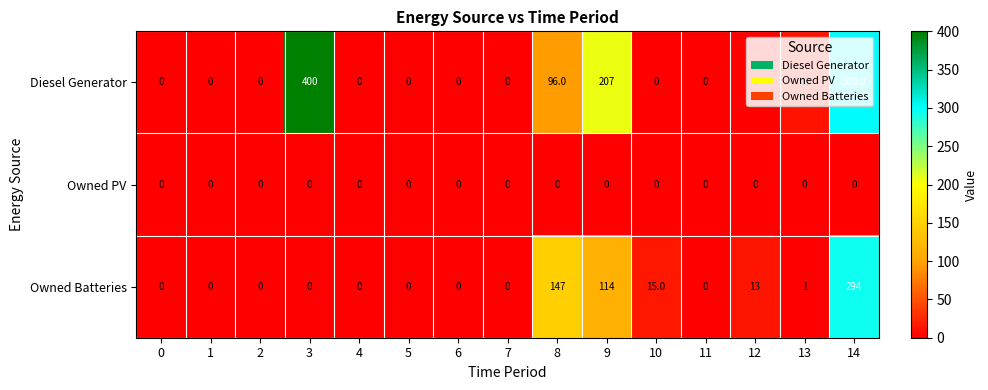

Which series has the widest spread of values?

Diesel Generator